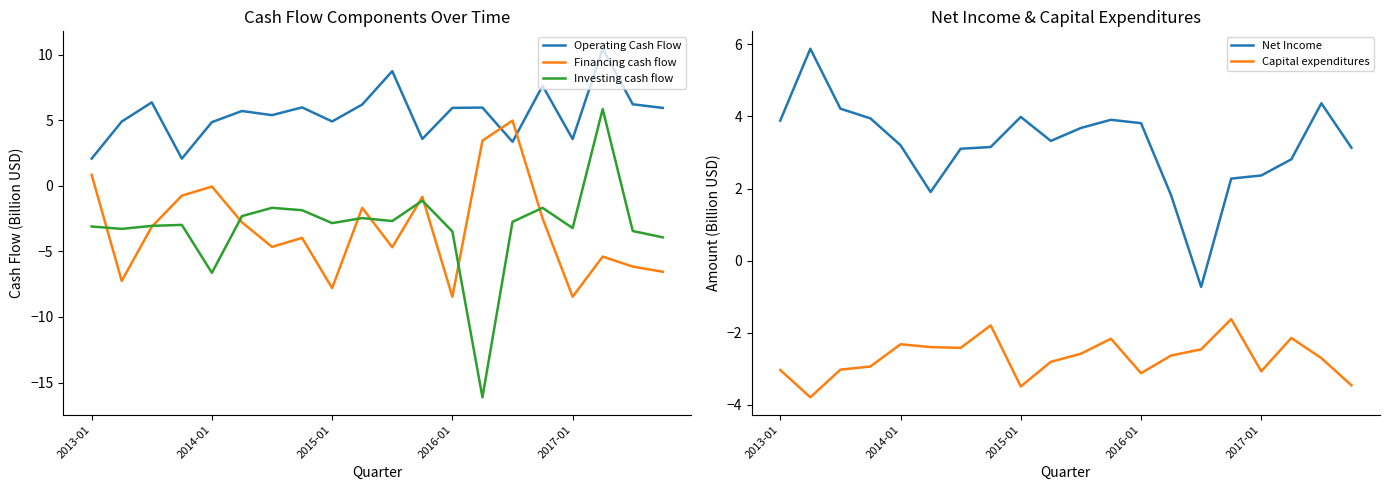

Which series ends up on top after the final intersection of Operating Cash Flow and Financing cash flow?

Operating Cash Flow